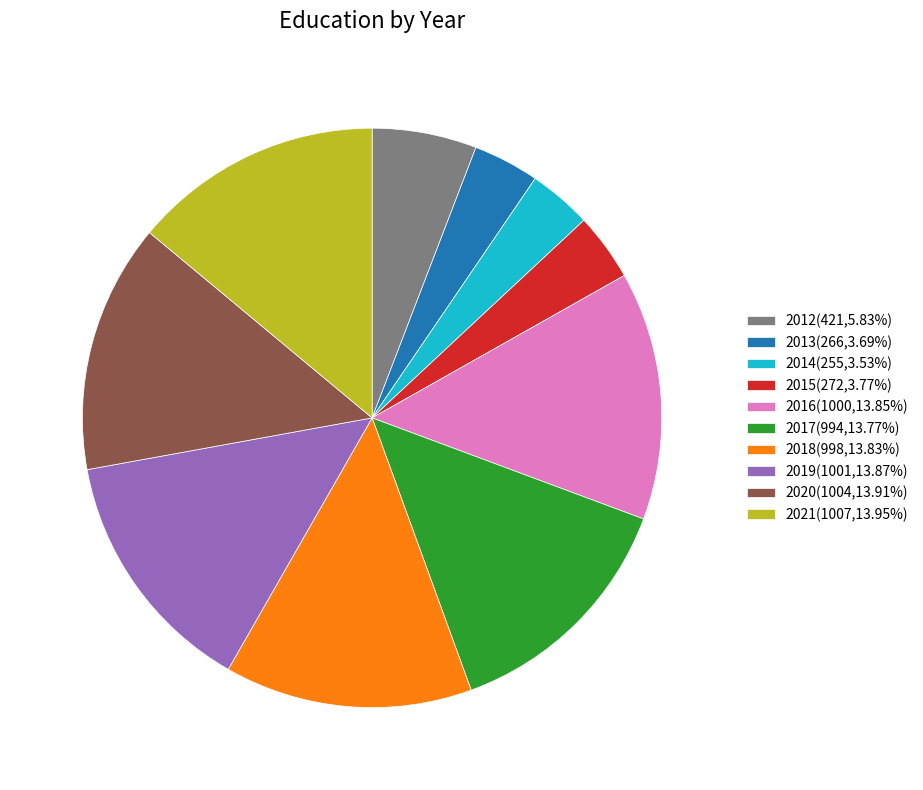

Is the sum of 2019(1001,13.87%) and 2014(255,3.53%) greater than half?

No